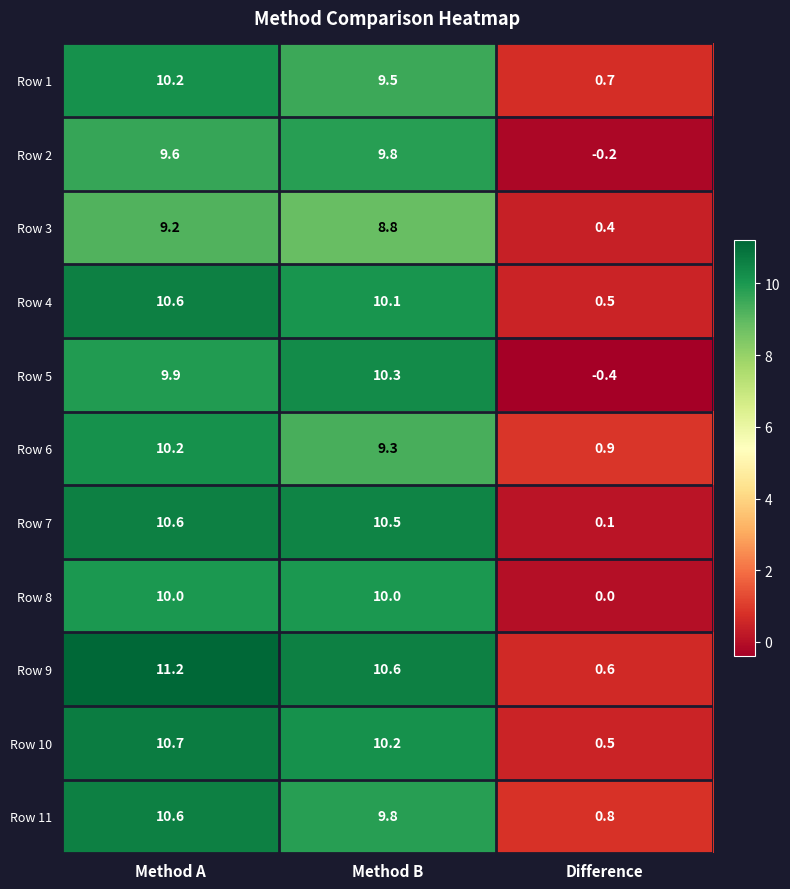

At which category does the chart reach its minimum across all series?

Difference